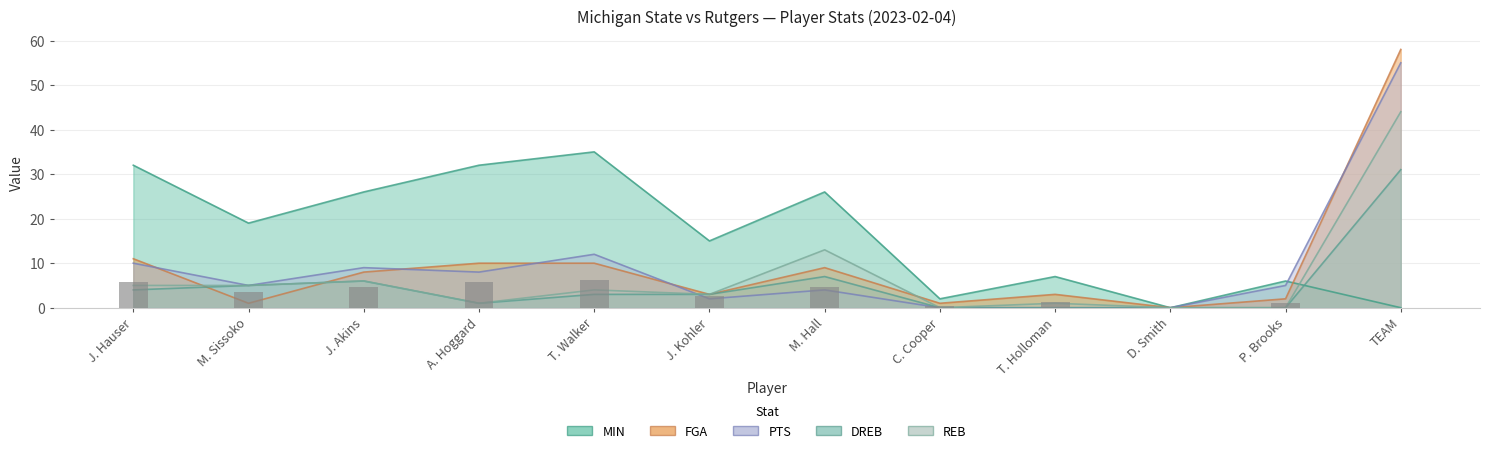

Reading right to left, extract all data points from this chart.

0.0	1.1	0.0	1.3	0.4	4.7	2.7	6.3	5.8	4.7	3.4	5.8